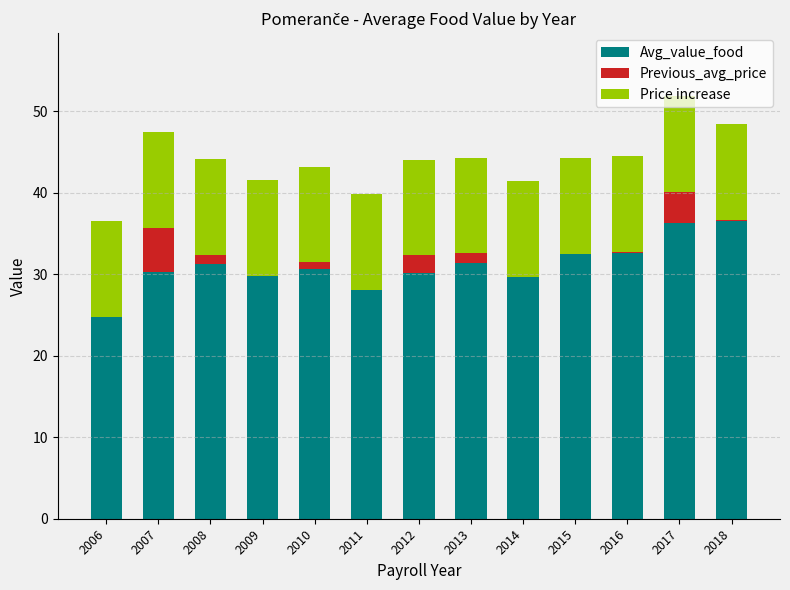

What is the sum of the Avg_value_food values at 2018 and 2007?

66.7